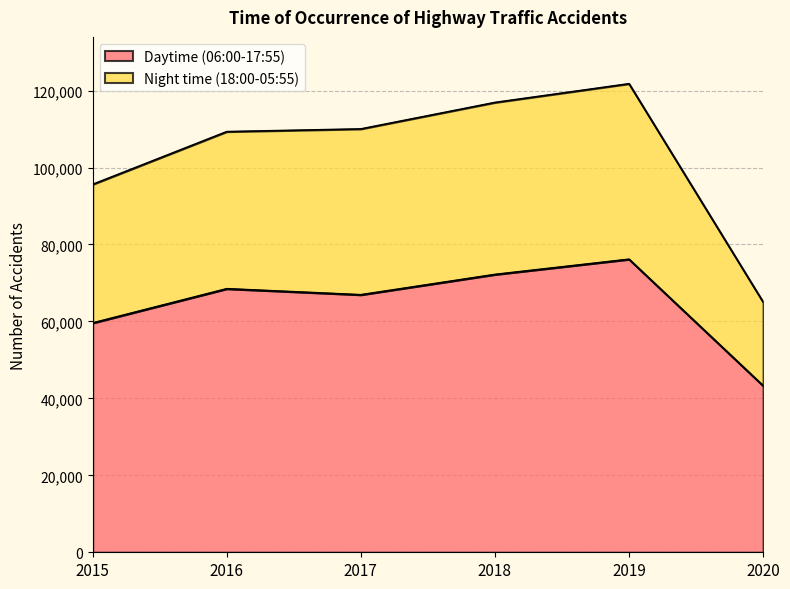

What is the minimum value for Daytime (06:00-17:55)?

43288